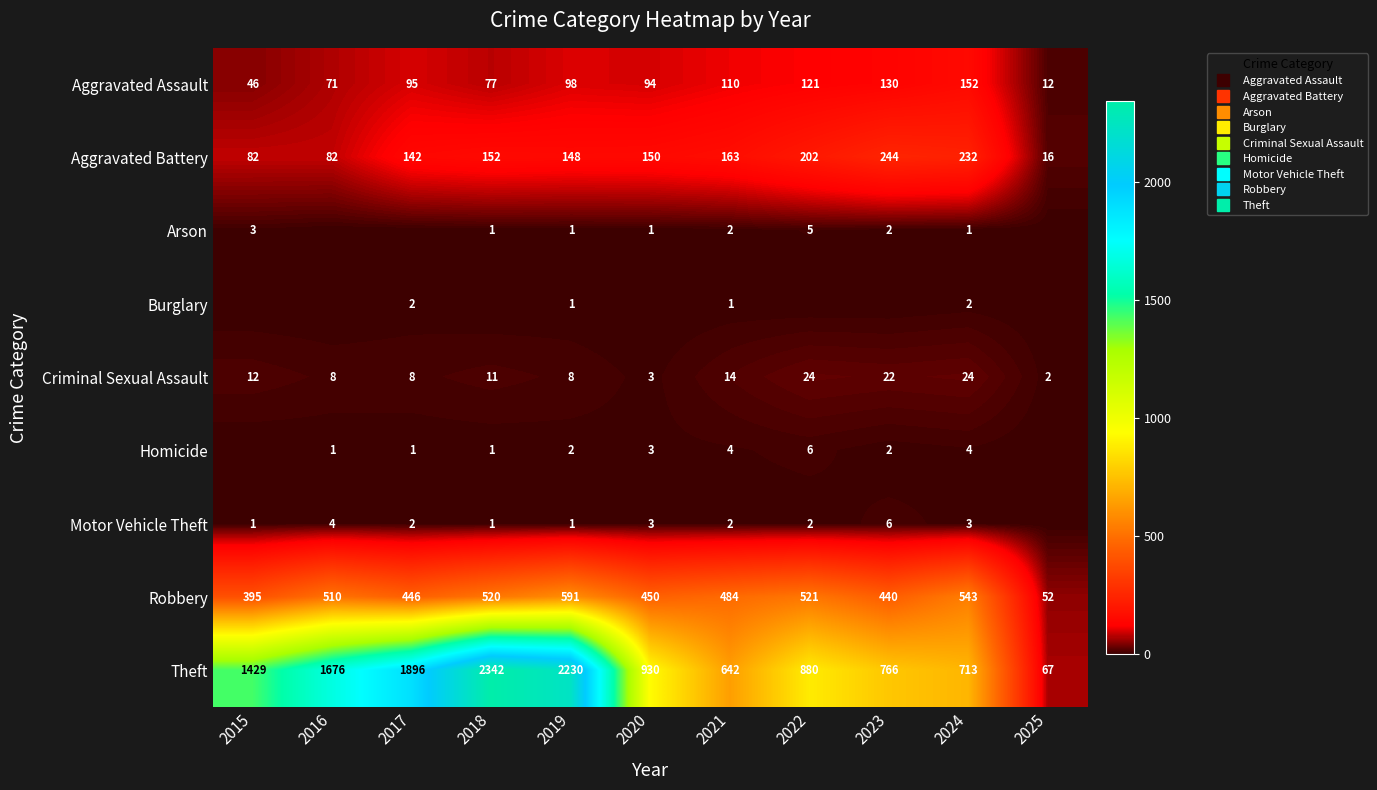

Is it true that Robbery equals 591 at 2019?

True